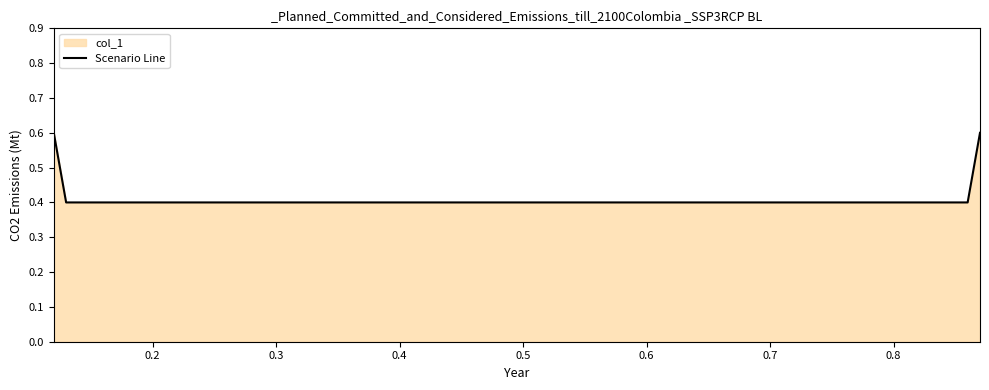

What is the sum of all values?

2.0